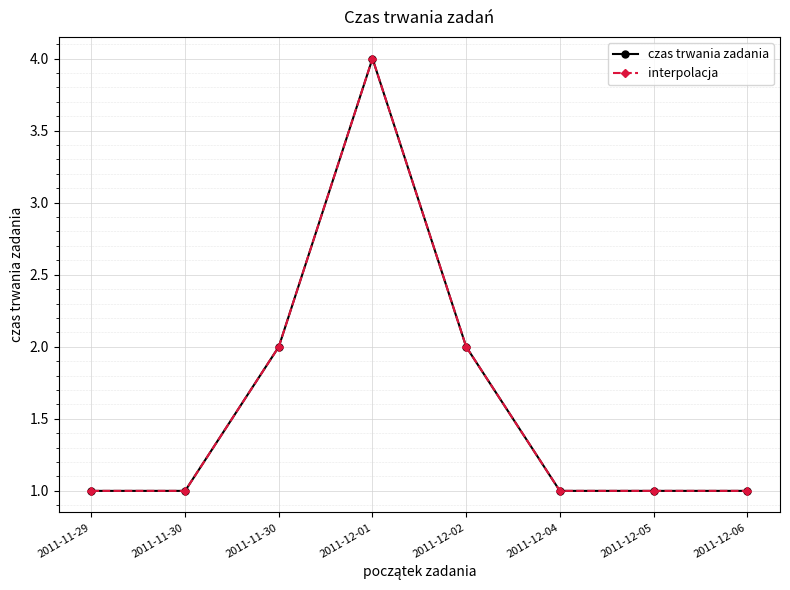

What is the total value across all series at 2011-12-05?

2